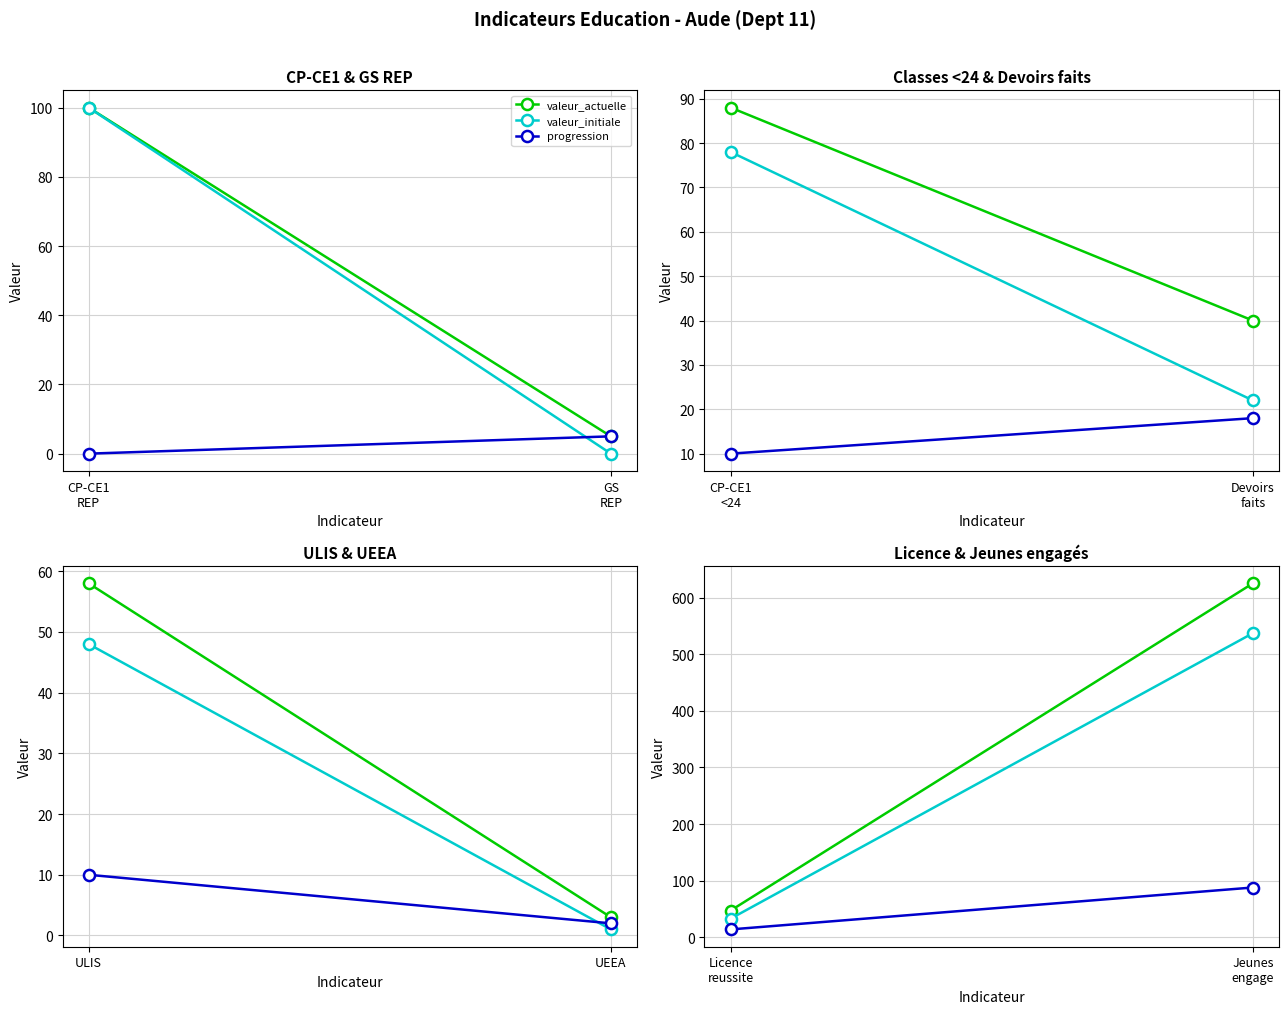

What is the label of the 2nd point from the left?

Jeunes engage